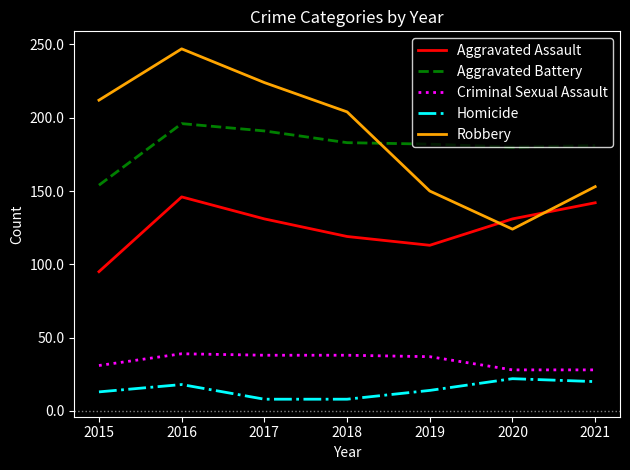

How many lines are shown in the chart?

5